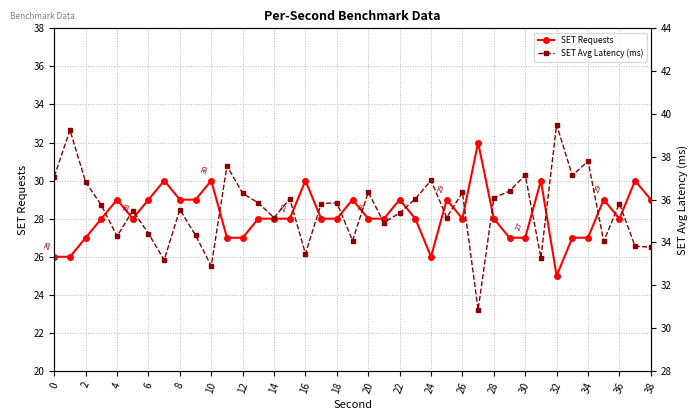

True or false: SET Avg Latency (ms) has a value of 37.1 at 0.

True